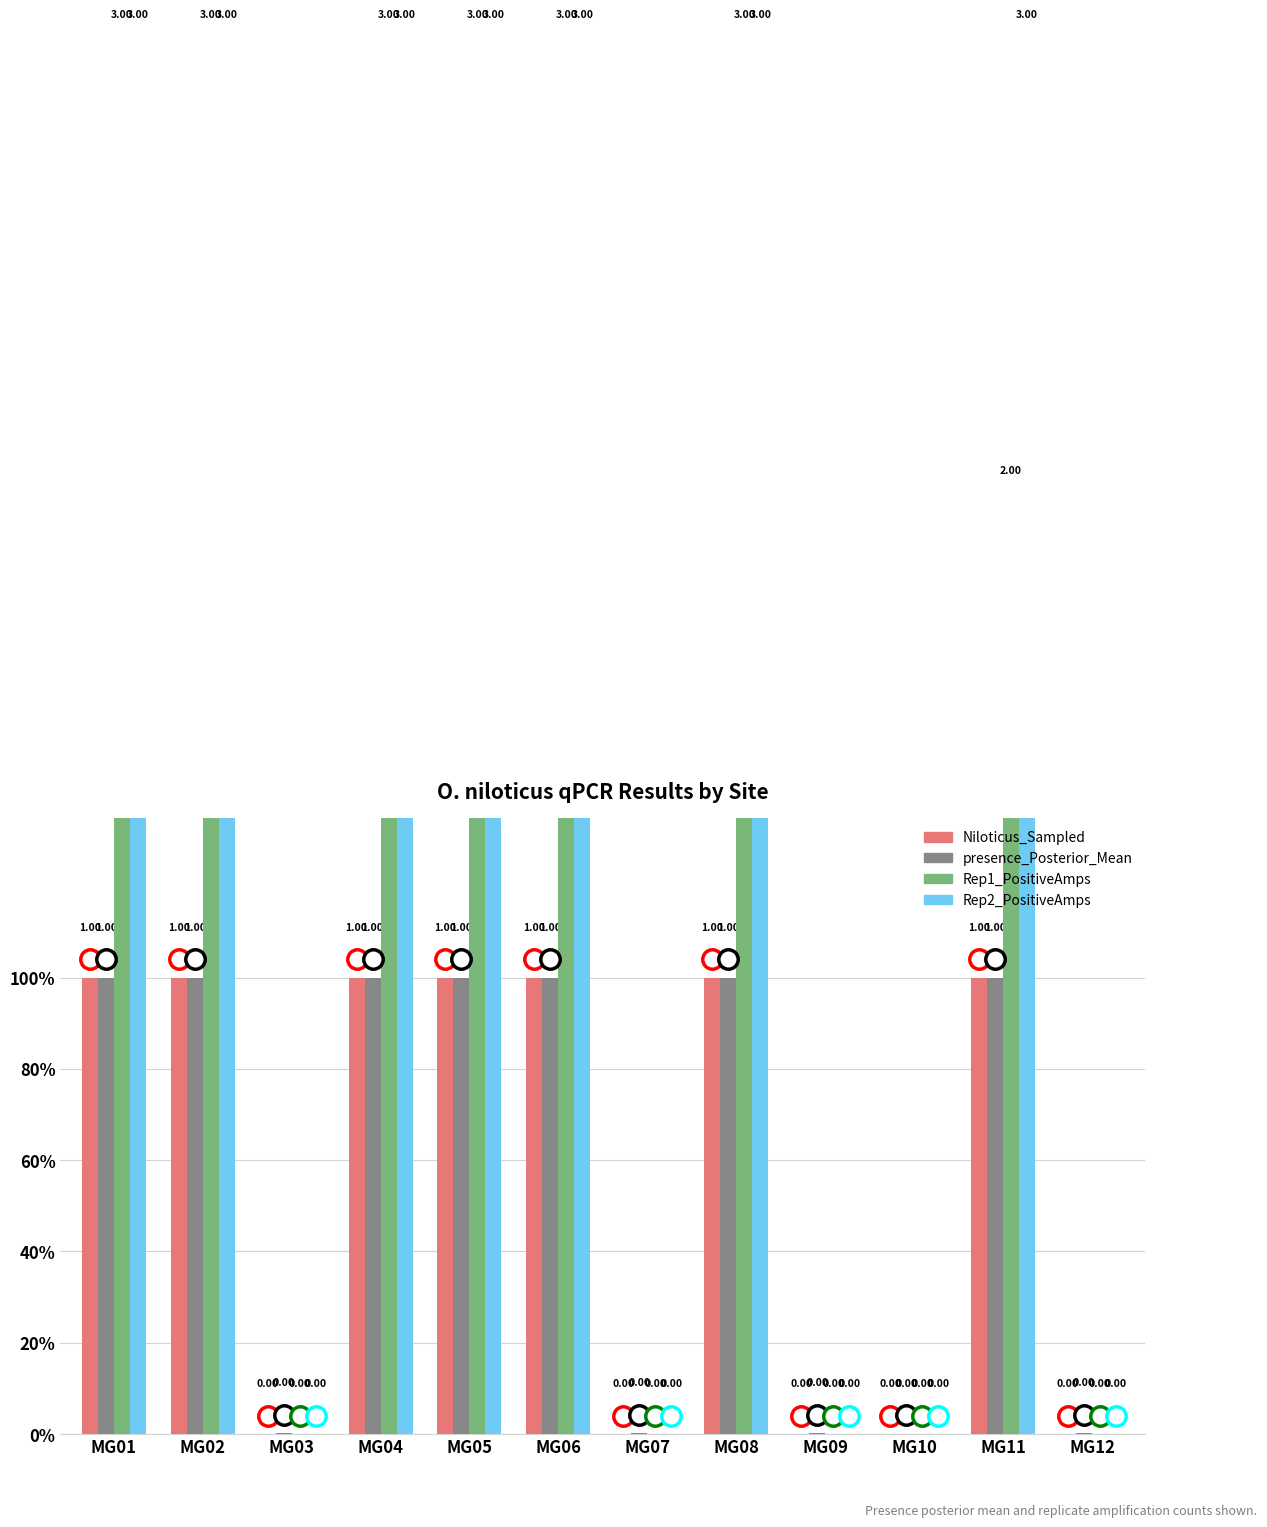

Rank the series at MG04 from highest to lowest value.

Rep1_PositiveAmps, Rep2_PositiveAmps, Niloticus_Sampled, presence_Posterior_Mean